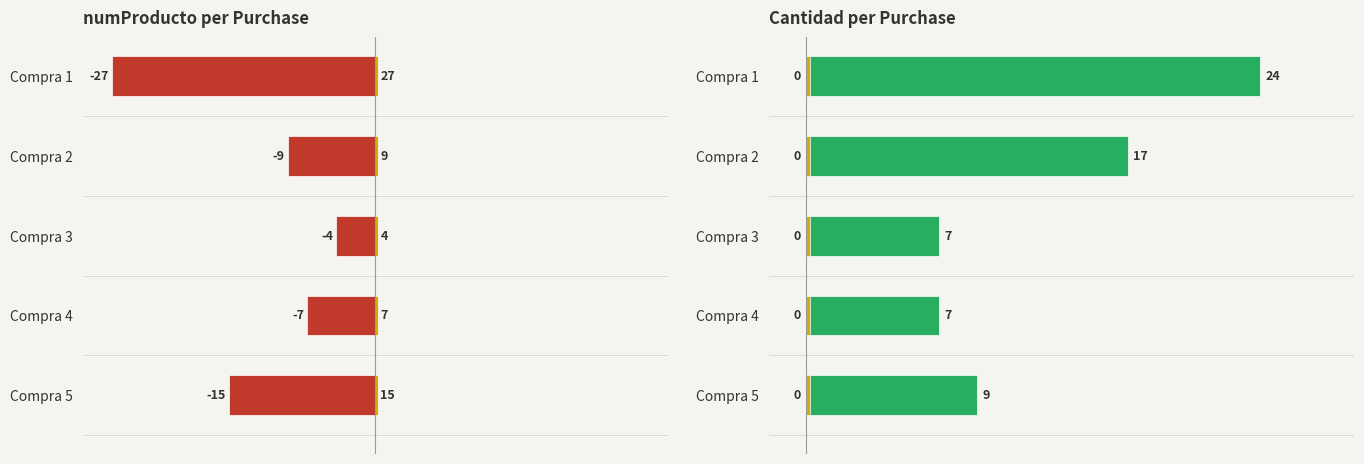

Is the value of Cantidad at 3 greater than the value of zero_marker at 3?

Yes